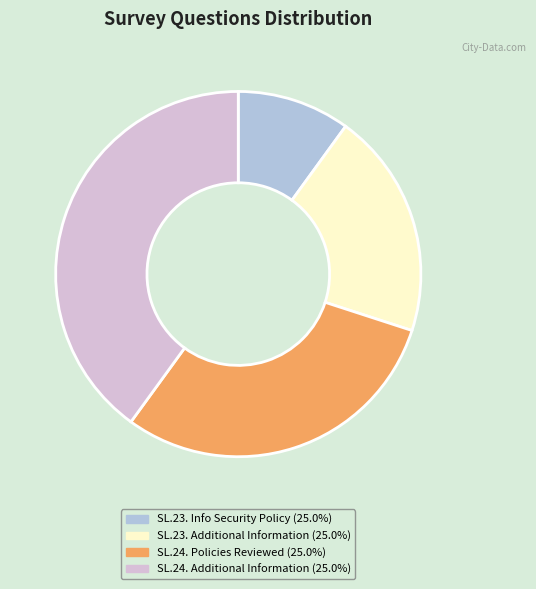

How many slices are in this pie chart?

4